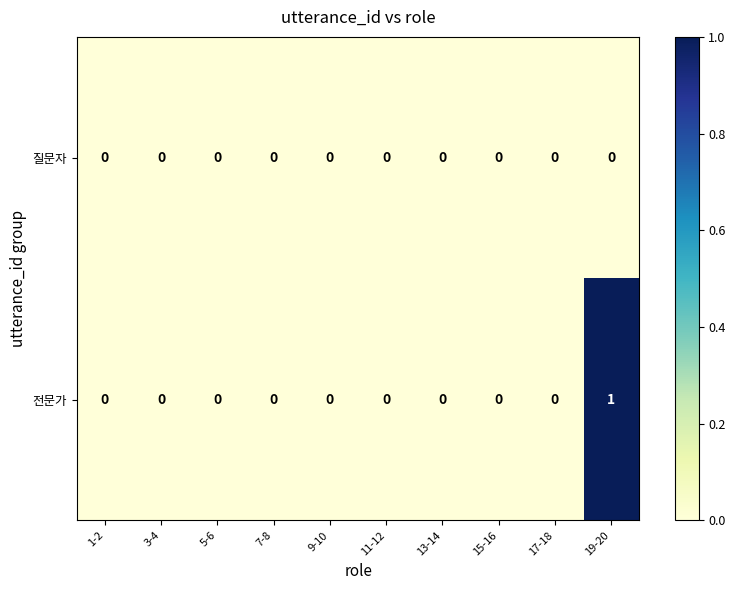

Count the 전문가 values in the range 0 to 1.

10